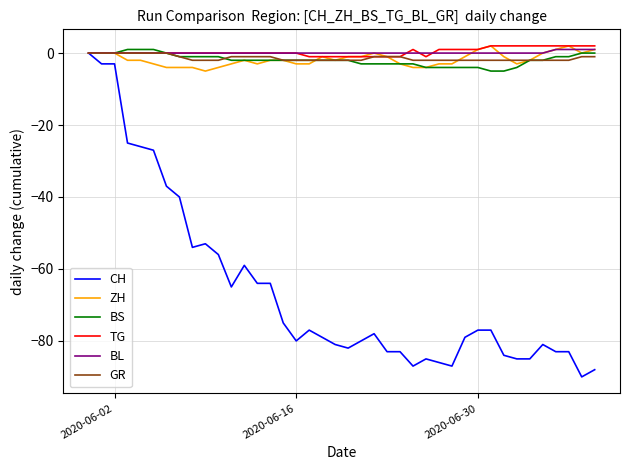

What is the sum of all ZH values?

-69